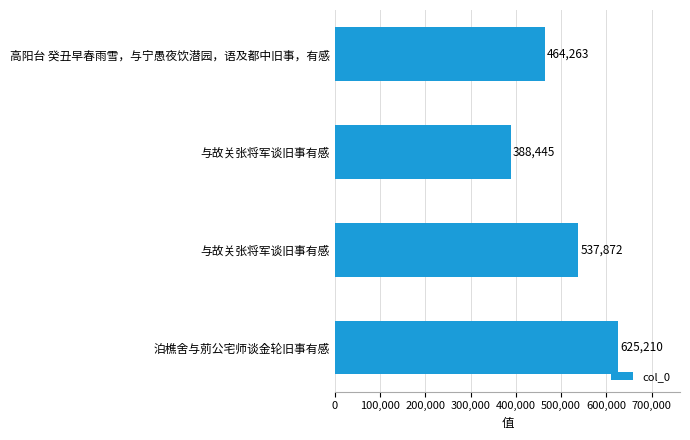

Count the number of categories in the chart.

4